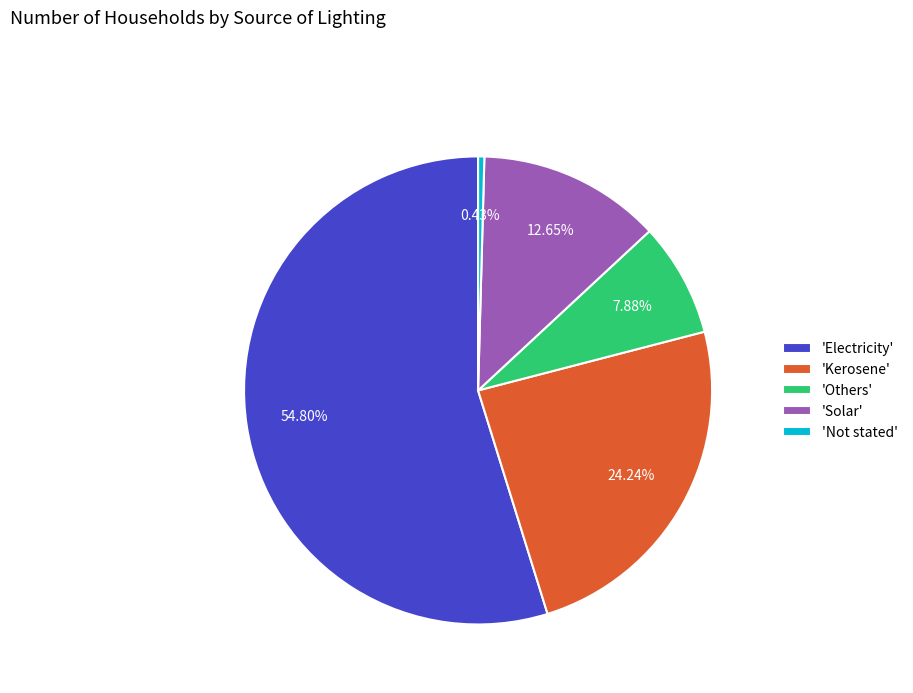

Rank the categories by value from highest to lowest.

'Electricity', 'Kerosene', 'Solar', 'Others', 'Not stated'